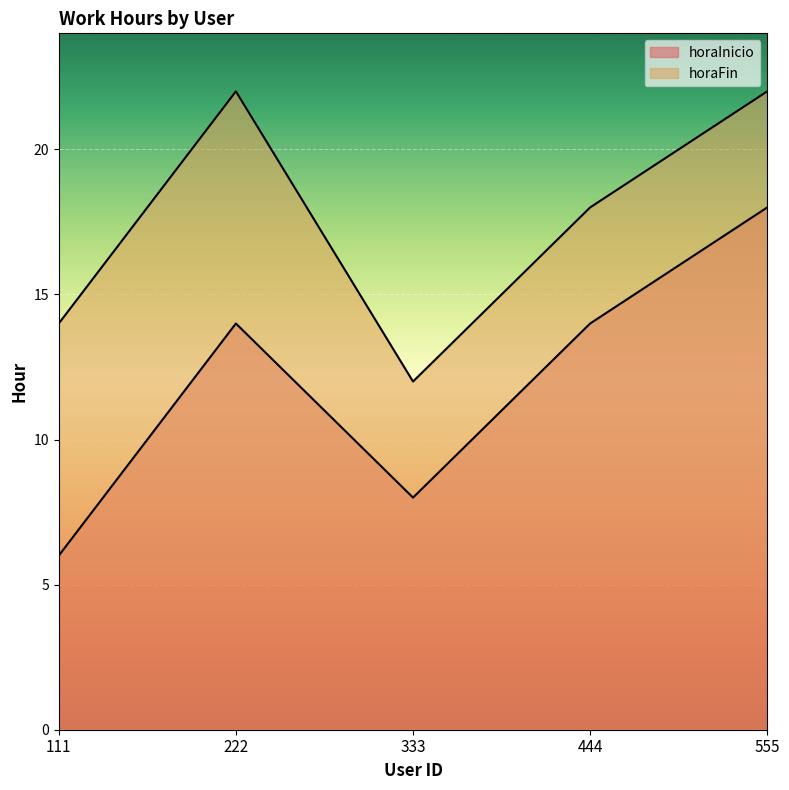

How many series are shown in this chart?

2